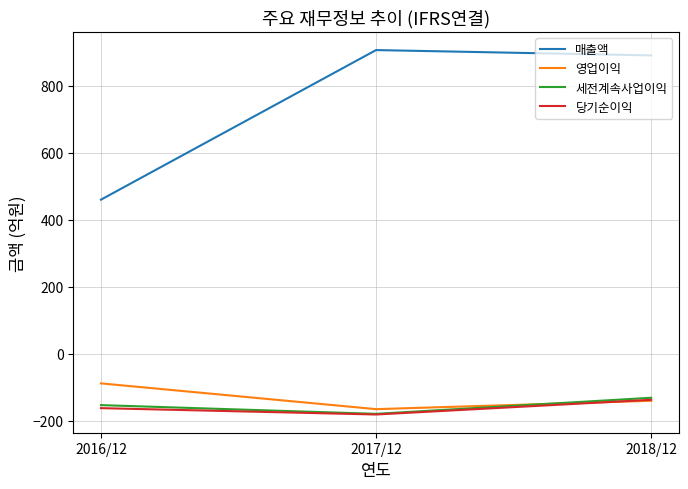

Reading left to right, extract all data points from this chart.

매출액: 2016/12=460	2017/12=907	2018/12=891
영업이익: 2016/12=-89	2017/12=-166	2018/12=-141
세전계속사업이익: 2016/12=-154	2017/12=-180	2018/12=-132
당기순이익: 2016/12=-163	2017/12=-182	2018/12=-138